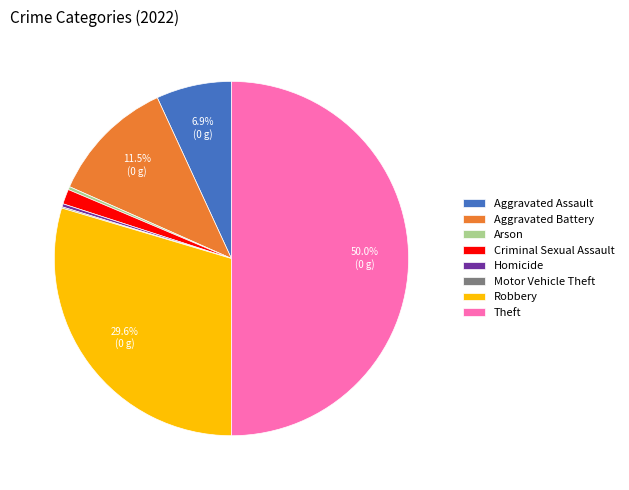

What percentage is the Robbery slice, to the nearest percent?

30%